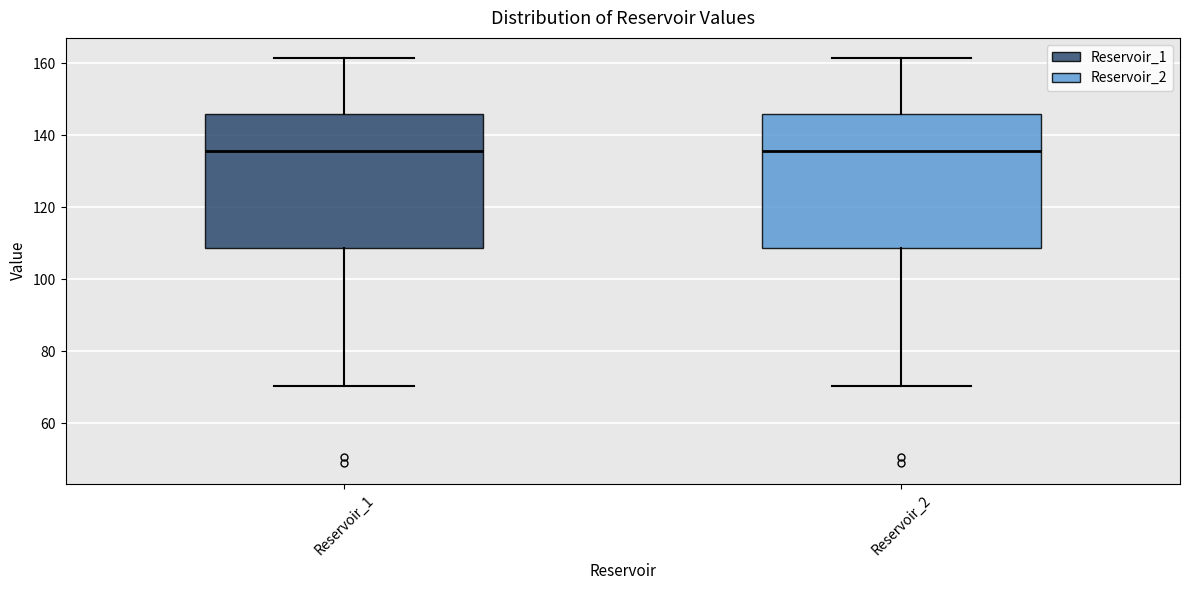

Reading left to right, read every box against the y-axis: the position of its median line, the range the box covers, and the ends of its whiskers. The values are not printed on the chart, so give them approximately, as read against the axis.

Reservoir_1: median 136, box 108 to 146, whiskers 70 to 162
Reservoir_2: median 136, box 108 to 146, whiskers 70 to 162